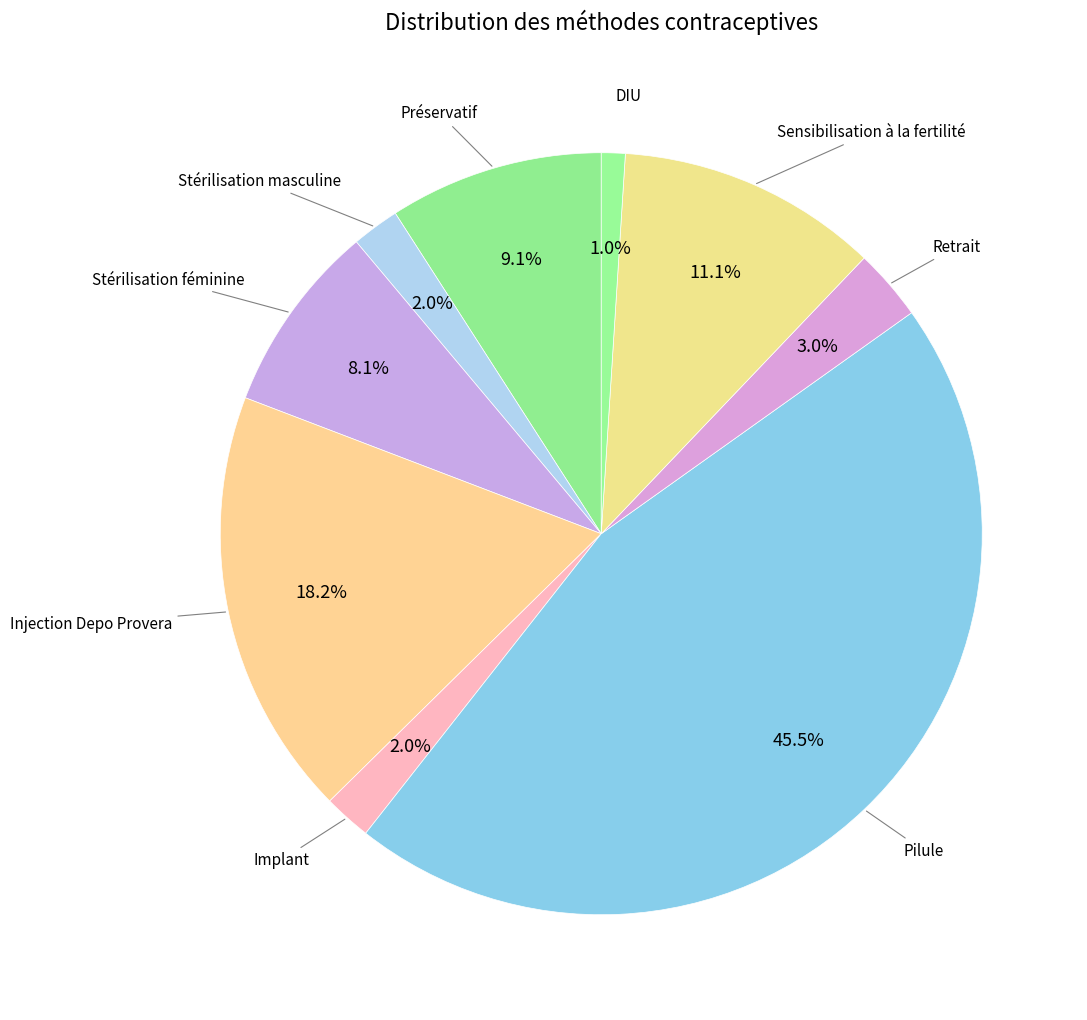

How many slices are in this pie chart?

9